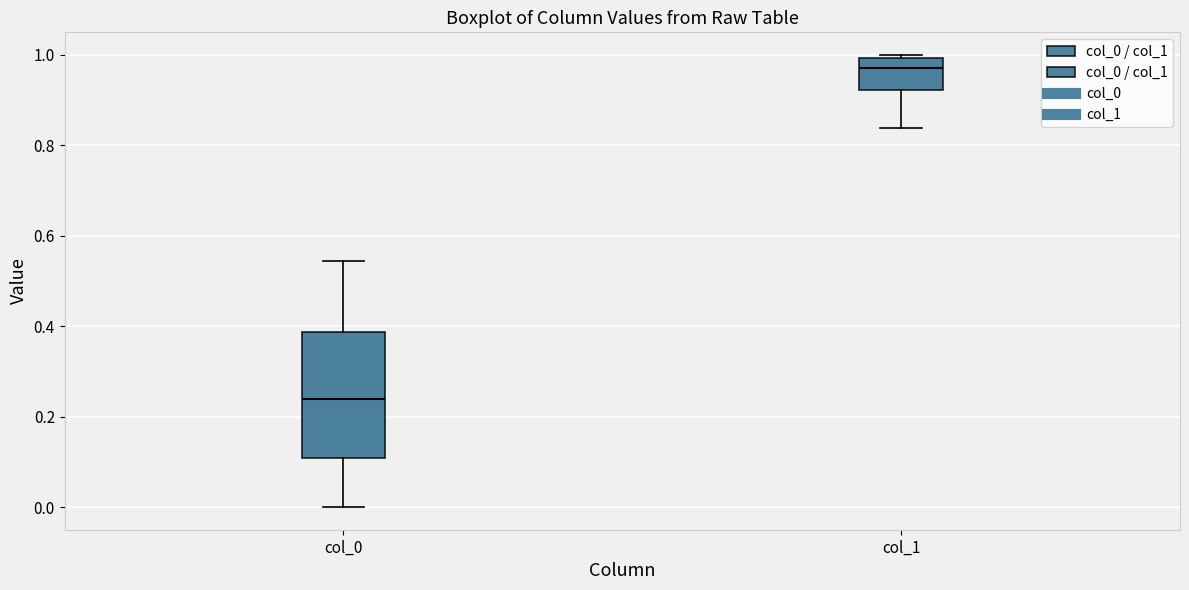

Which box's median line is the lowest?

col_0